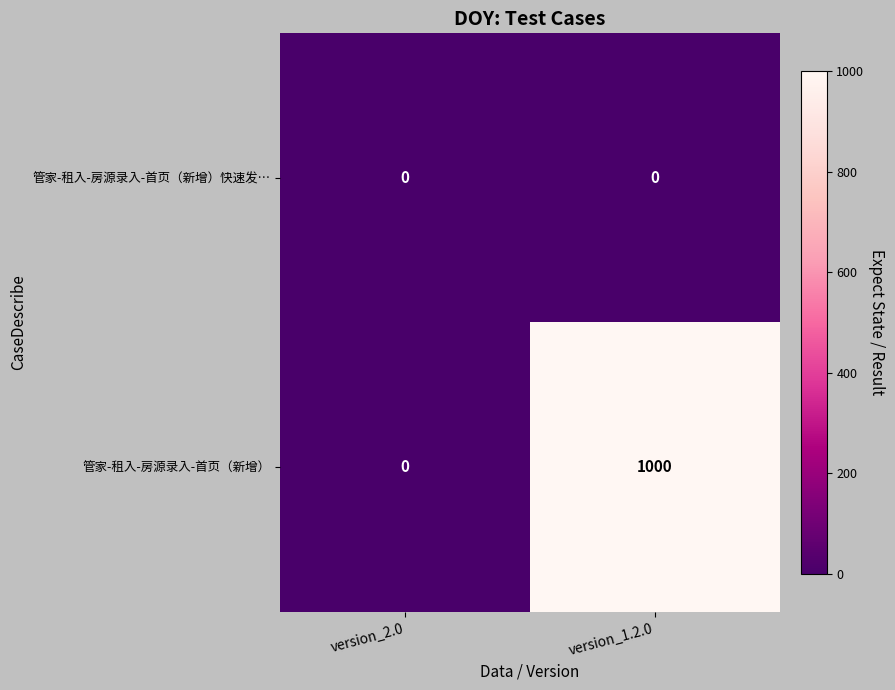

Which series has the widest spread of values?

管家-租入-房源录入-首页（新增）